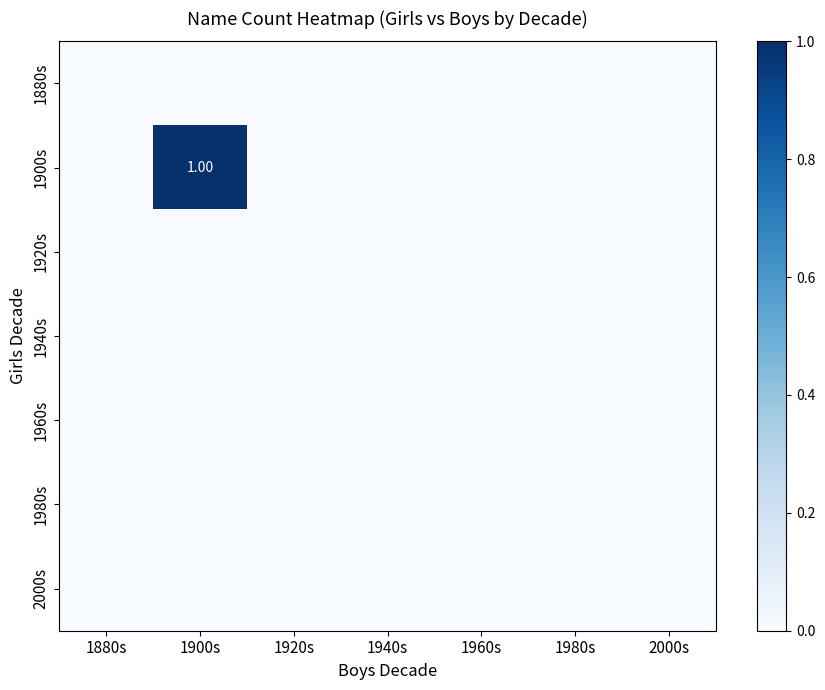

At which category is the sum across all series the highest?

1900s